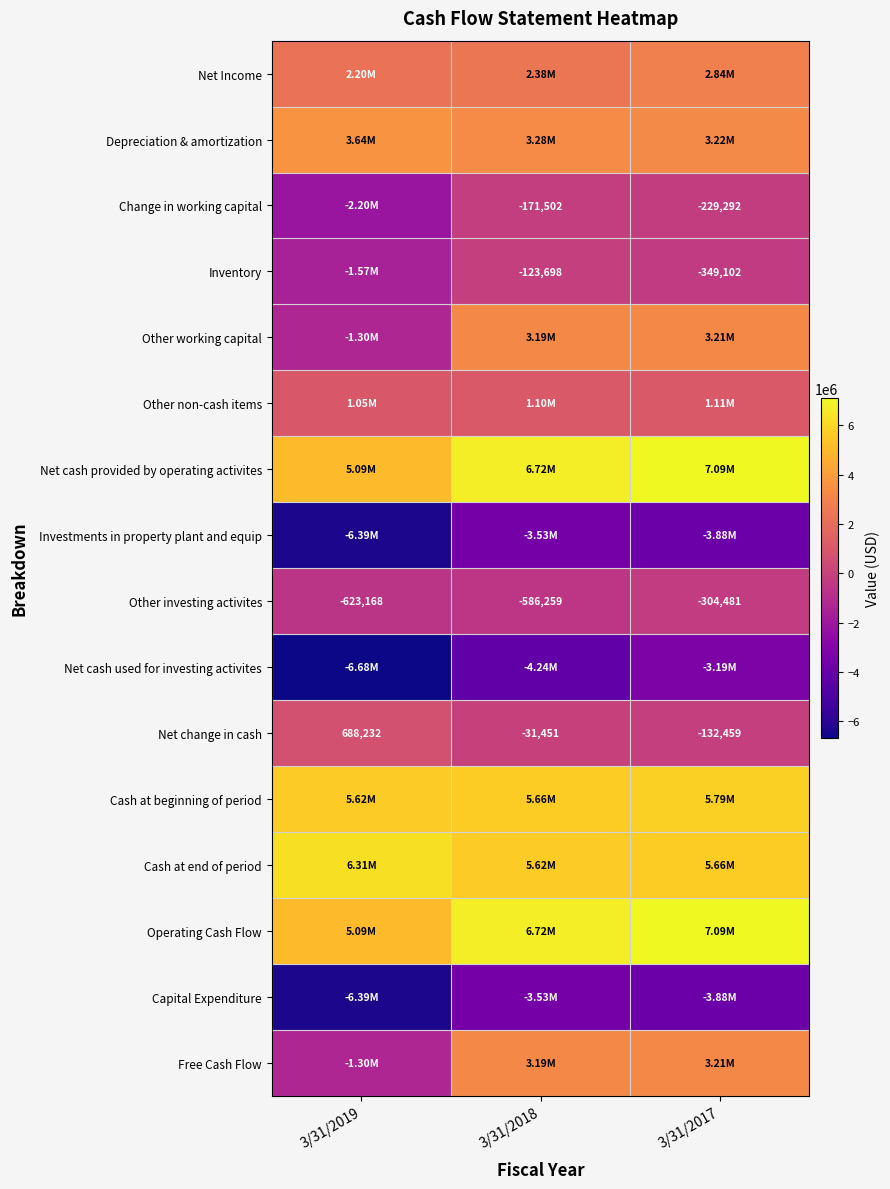

How many series are shown in this chart?

16